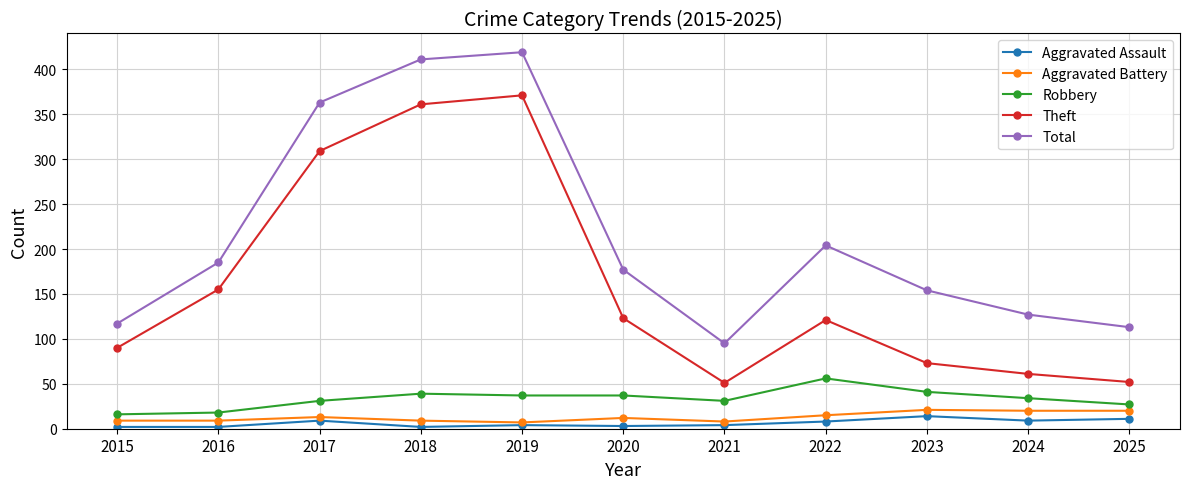

Between 2015 and 2016, which series saw the biggest shift?

Total